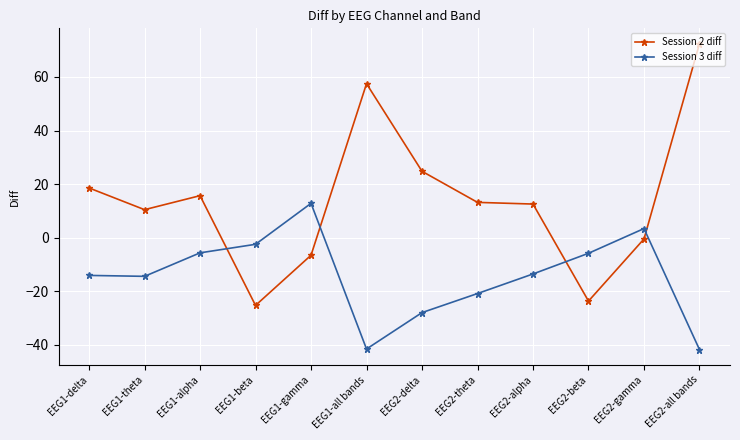

Between EEG1-gamma and EEG2-gamma, which series saw the biggest shift?

Session 3 diff